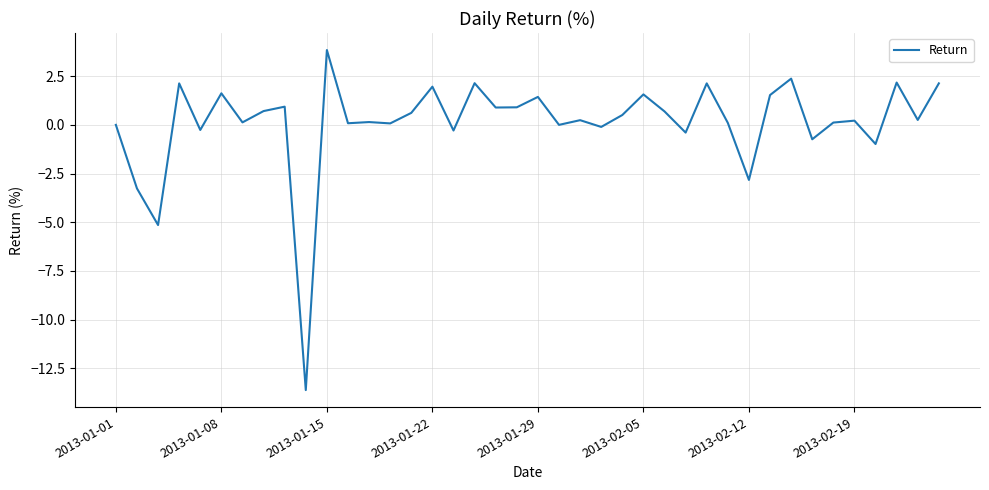

What is the smallest value displayed?

-13.6